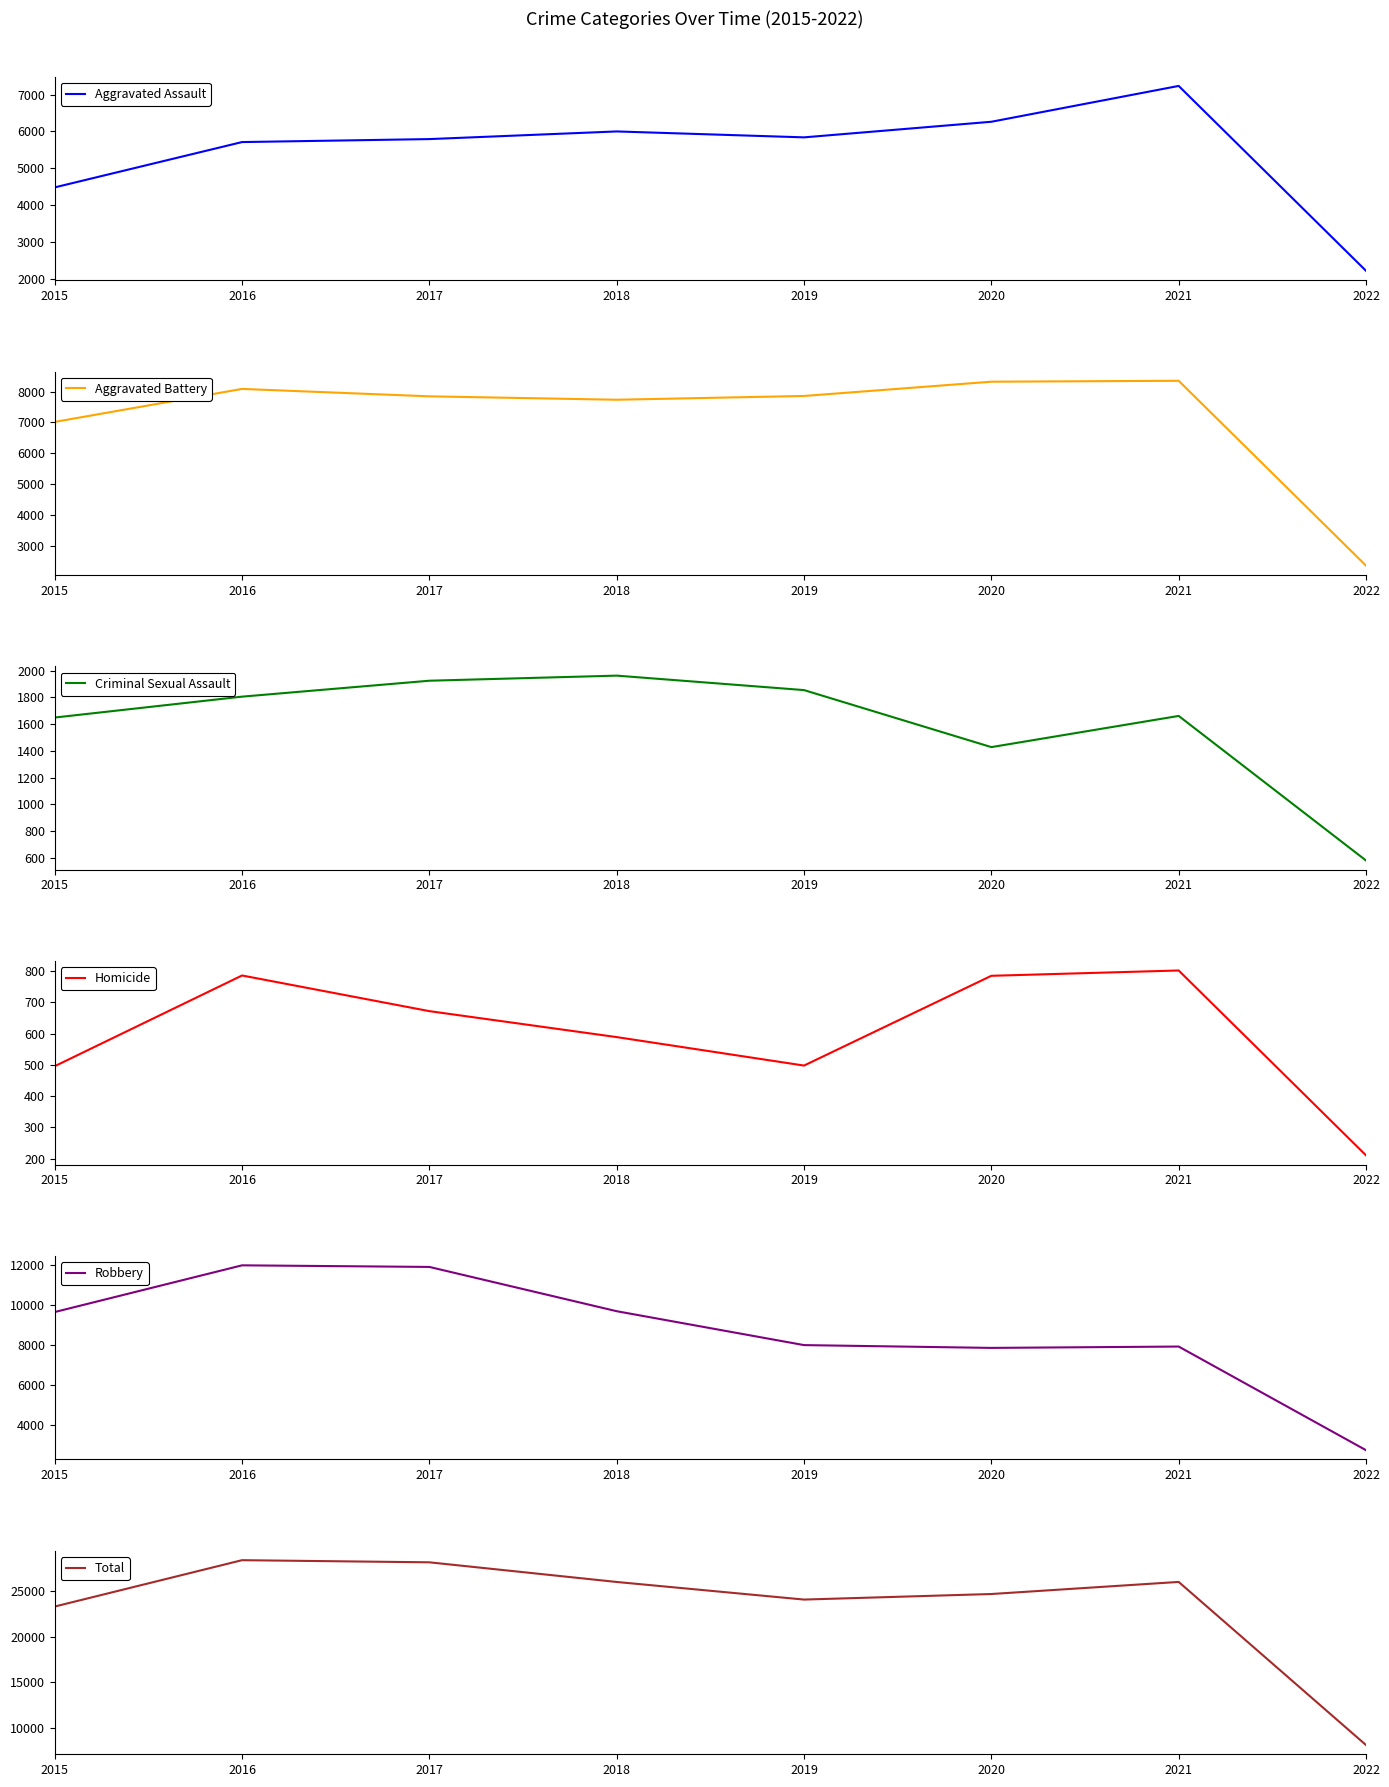

Which has a higher value, 2018 or 2021?

2021